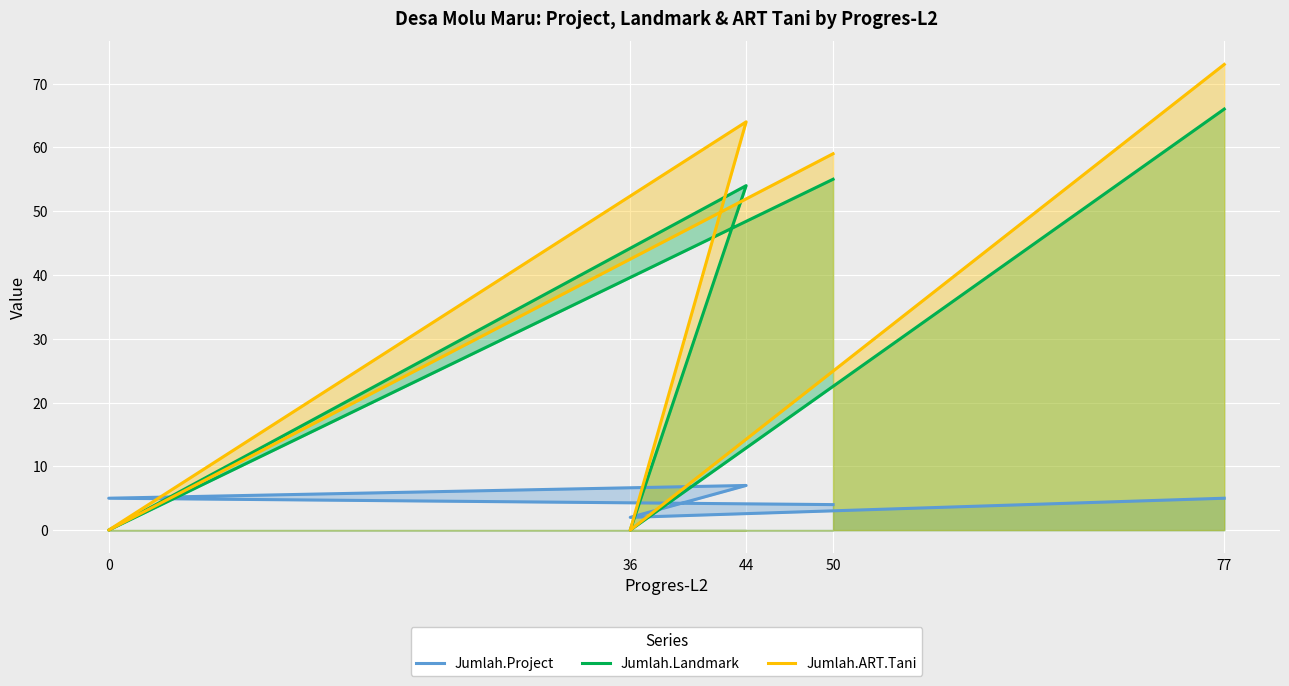

True or false: Jumlah.ART.Tani and Jumlah.Landmark cross at least once.

False